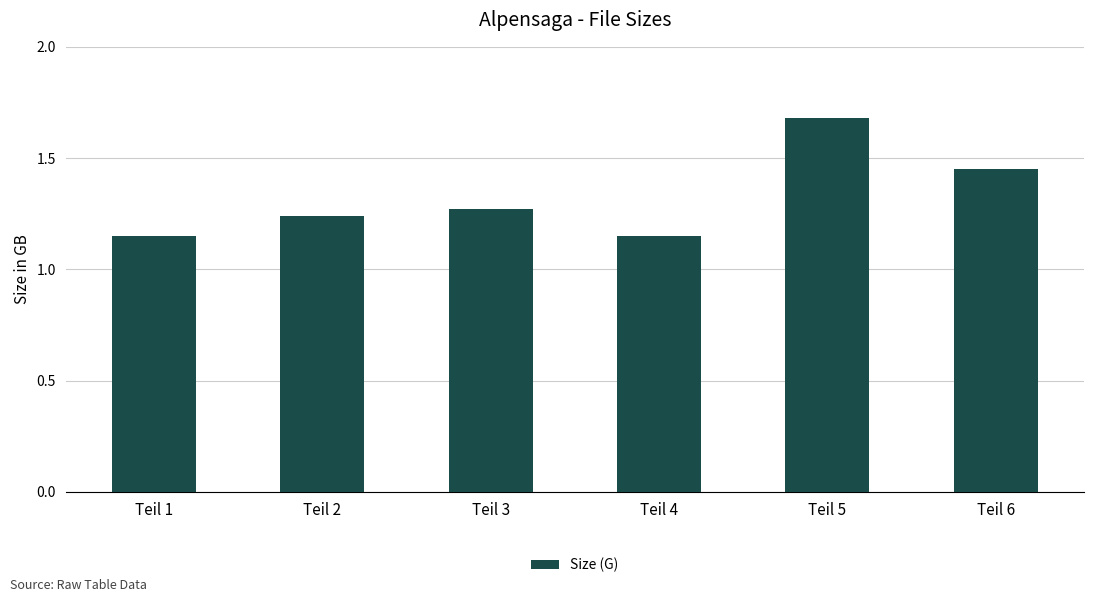

Count the values in the range 1 to 2.

6